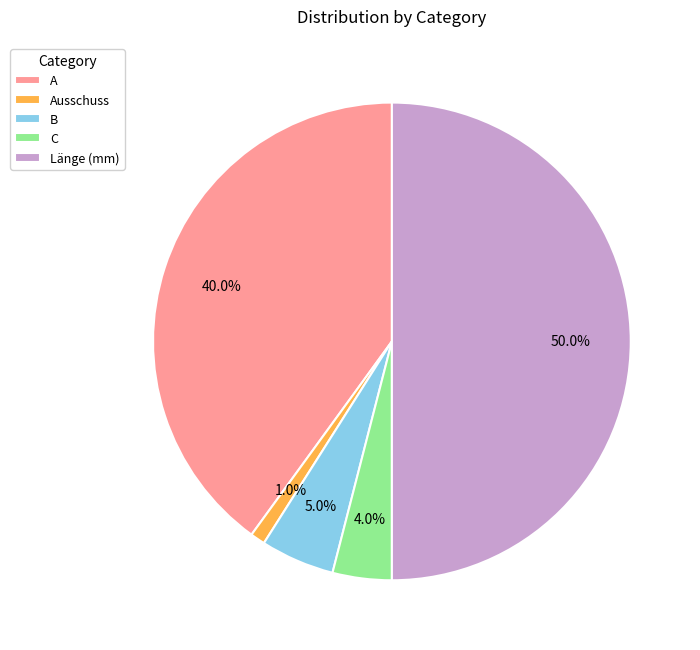

To the nearest percent, what portion does Ausschuss represent?

1%